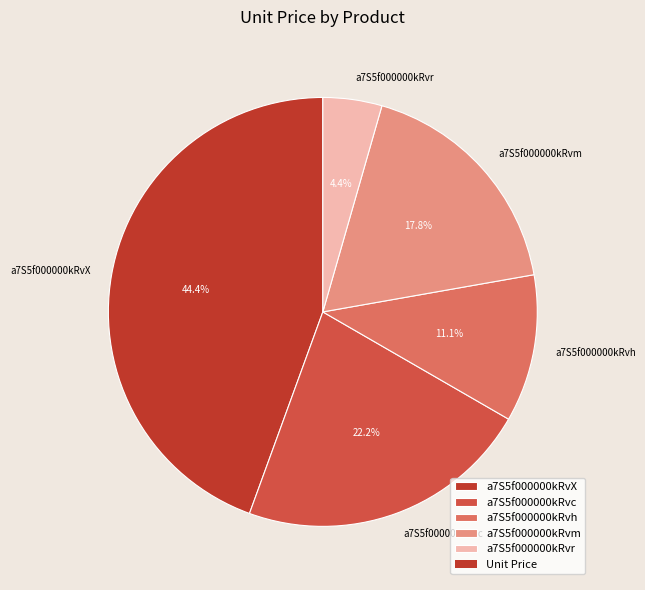

What is the smallest slice in the pie chart?

a7S5f000000kRvr